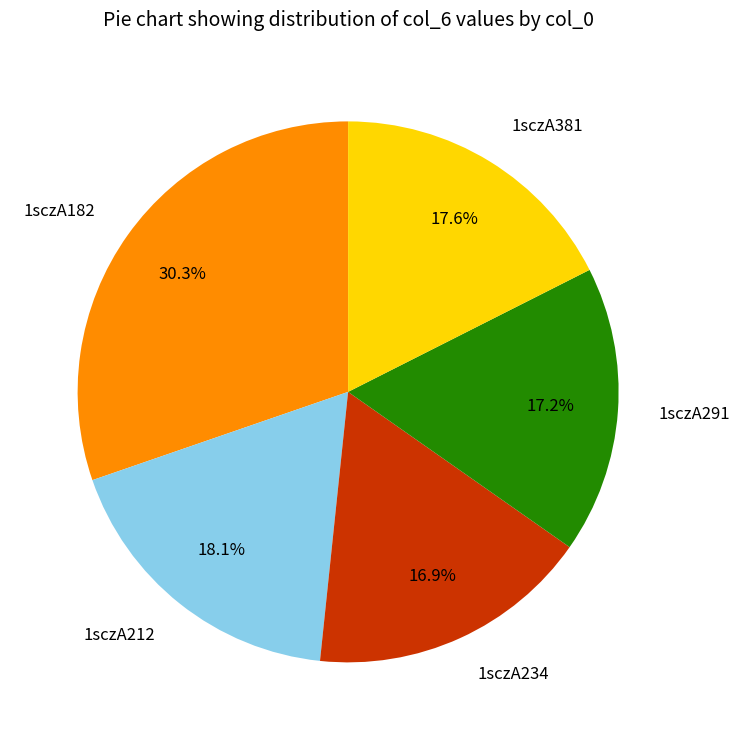

Which slice is the largest?

1sczA182